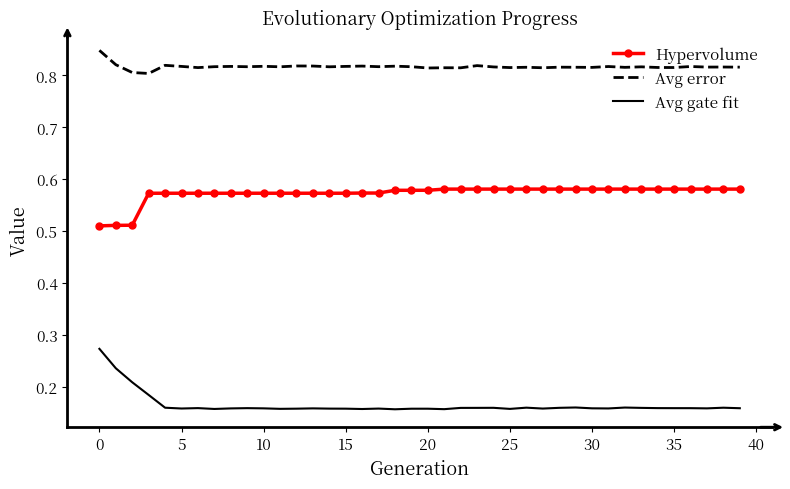

Which series has the widest spread of values?

Avg gate fit